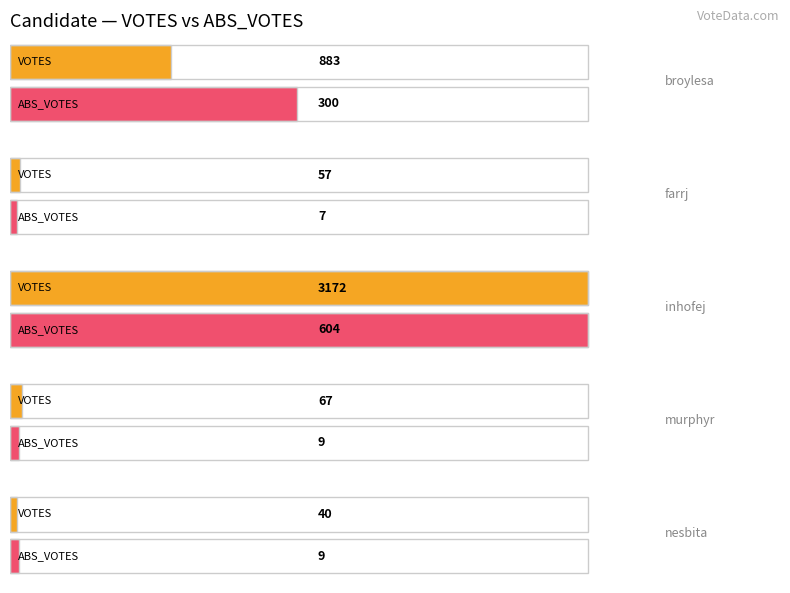

At inhofej, list the series in order from largest to smallest.

VOTES, ABS_VOTES